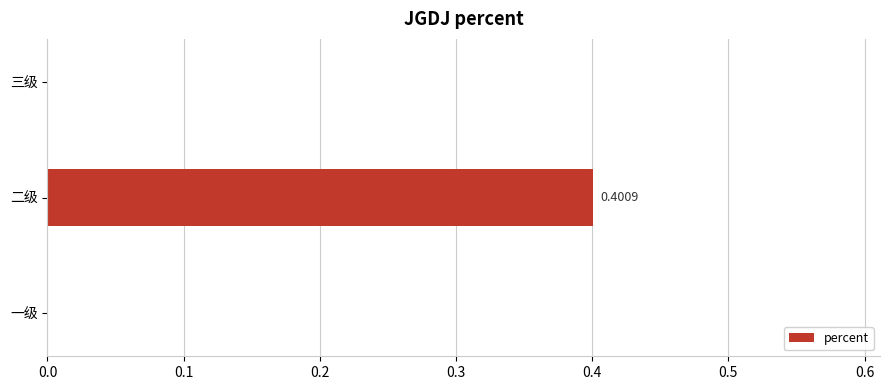

What is the change in value from 二级 to 三级?

-0.4